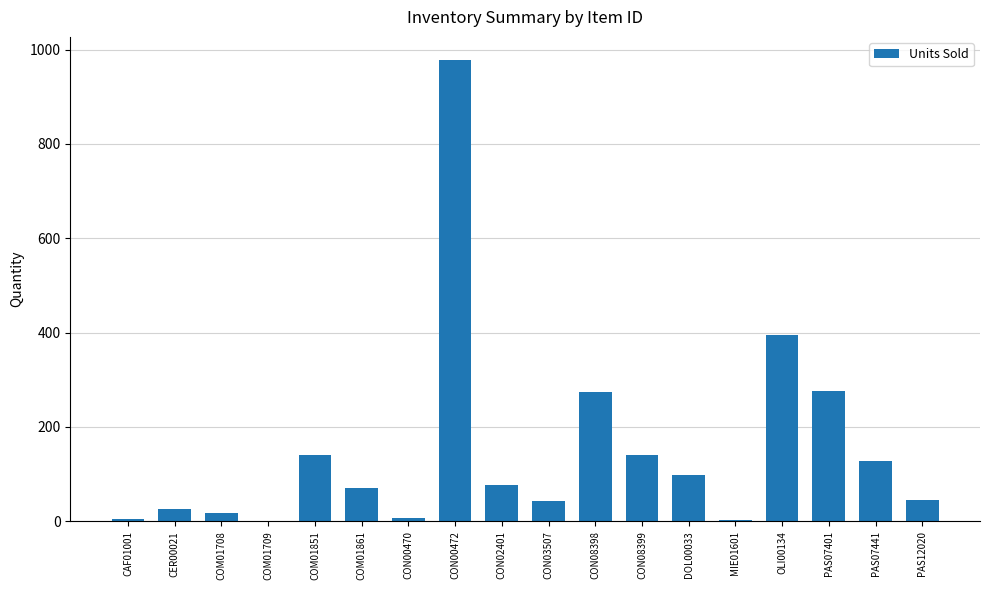

Which has a higher value, CON00472 or CON03507?

CON00472